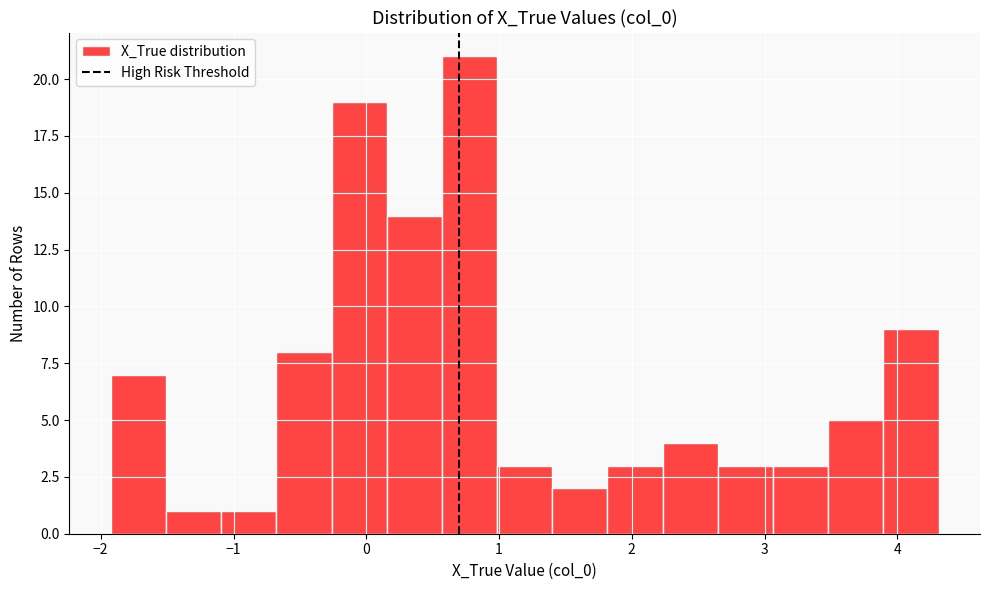

How tall is the bar that spans 1.0 to 1.4 on the x-axis? Neither the bar edges nor the heights are printed on the chart, so give them approximately, as read against the axes.

3